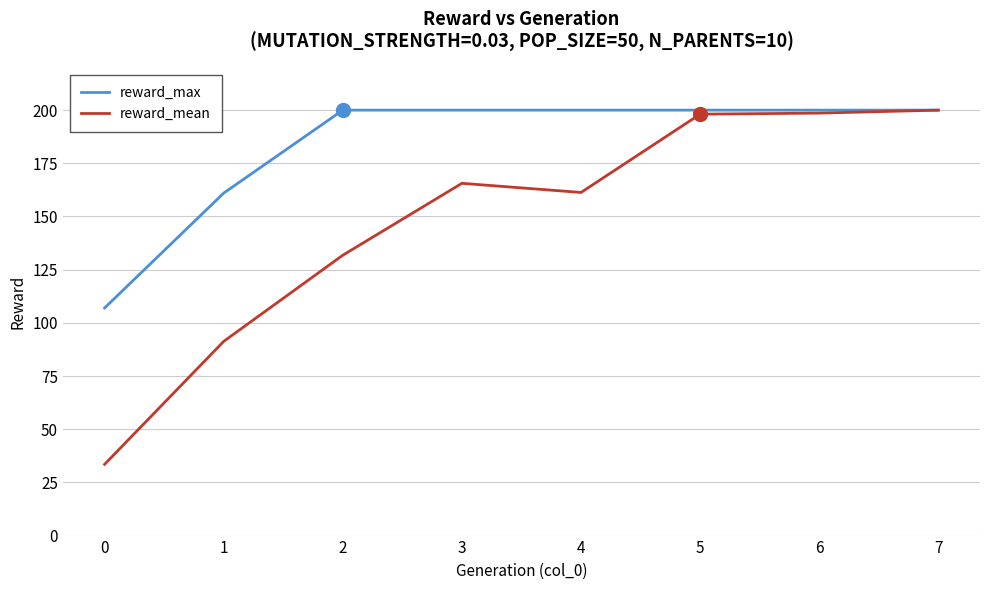

Is it true that reward_mean equals 198.1 at 5?

True